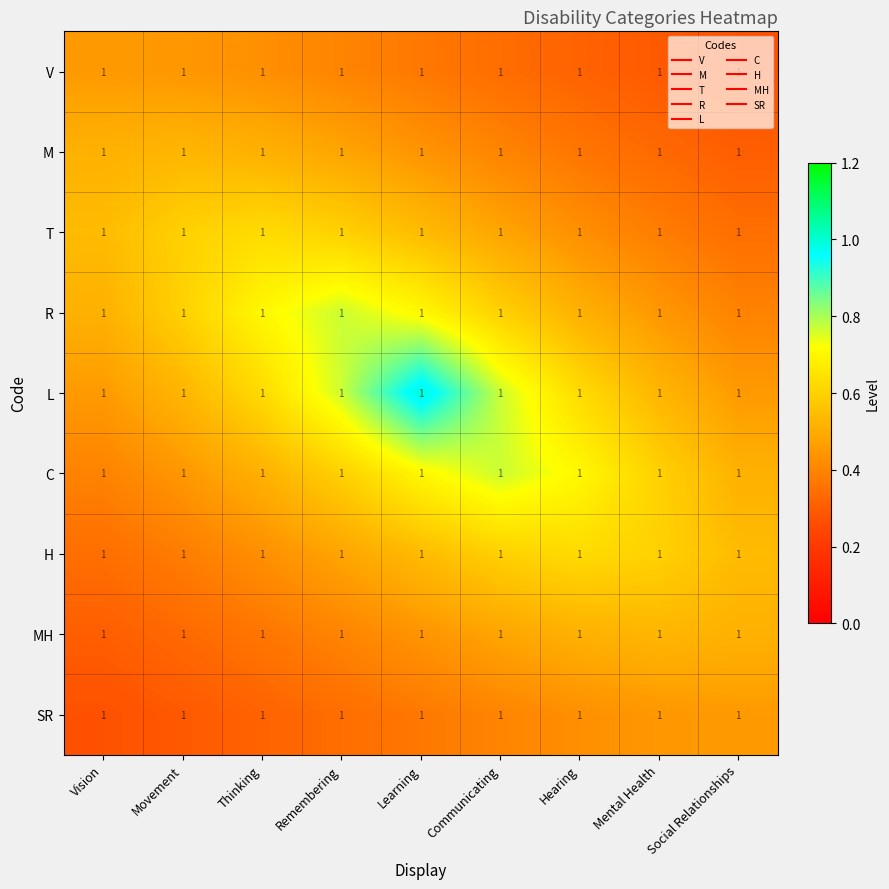

Where is SR nearest to the value 0?

Vision